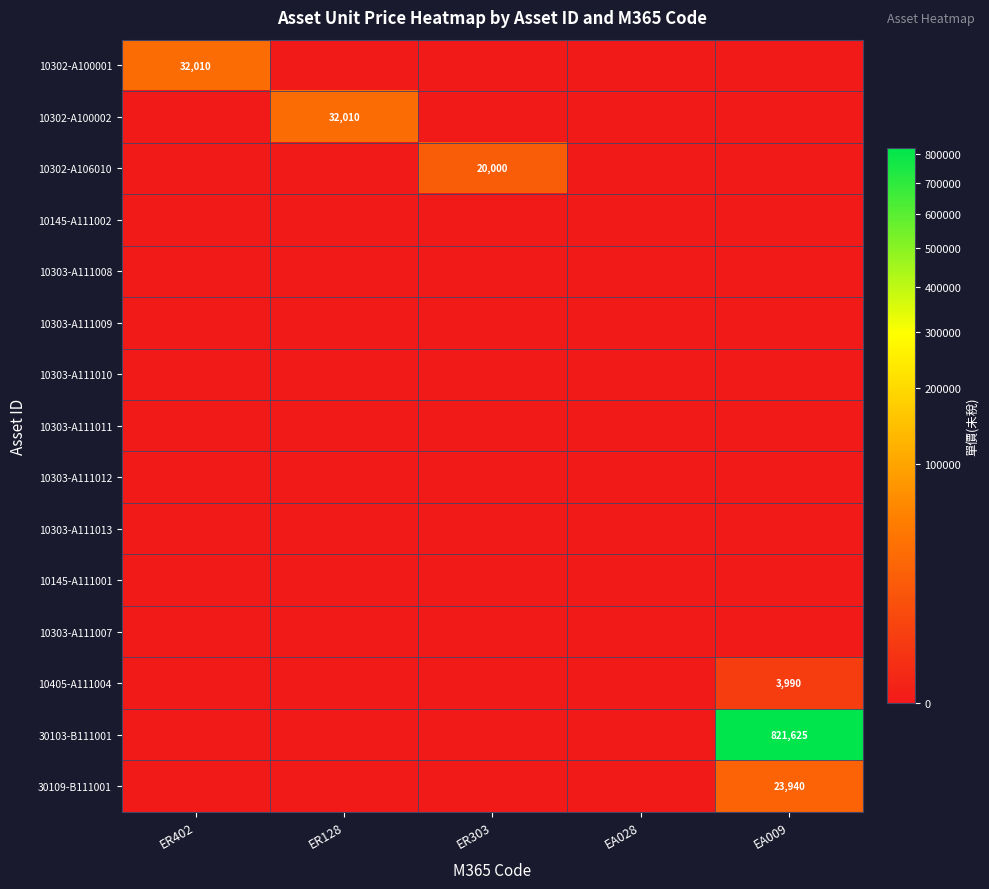

The 10302-A106010 series shows 13935 at ER303. True or false?

False